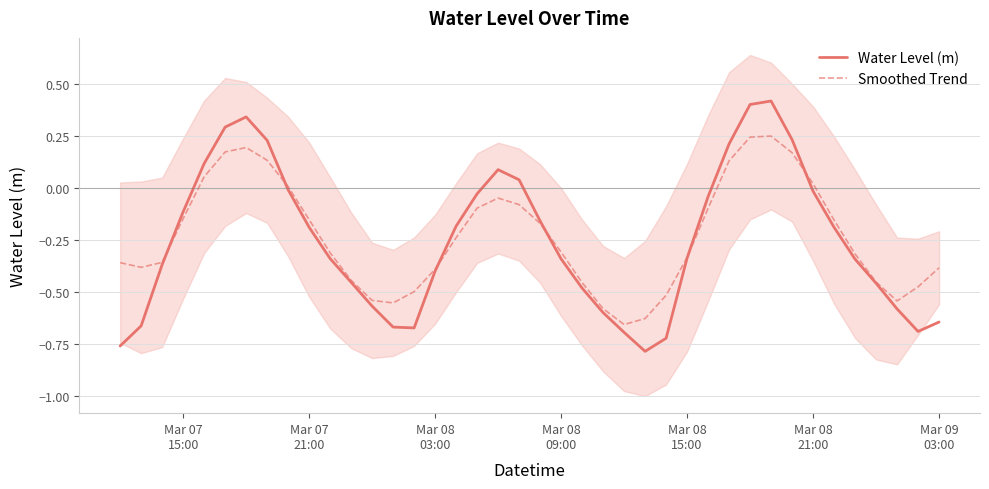

Rank the series by their maximum value, from highest to lowest.

Water Level (m), Smoothed Trend